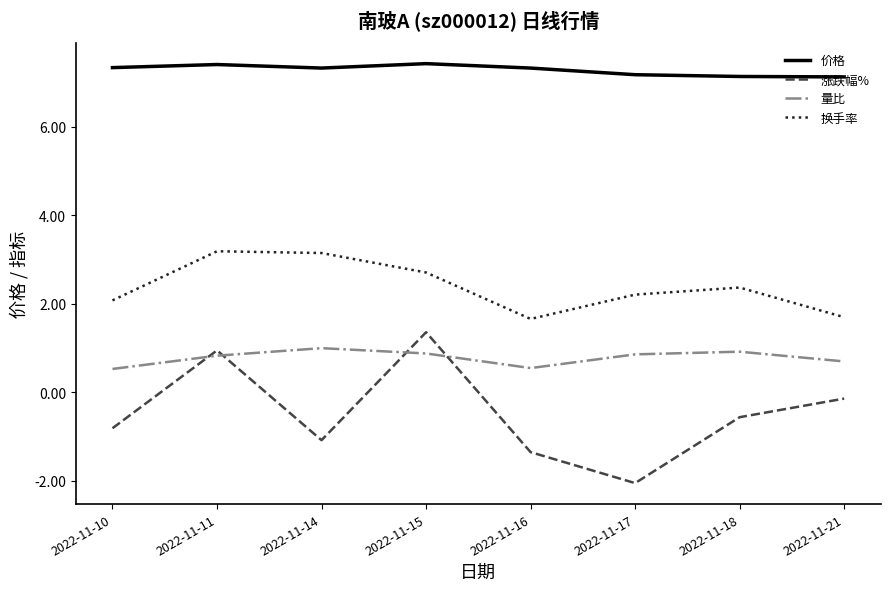

True or false: 换手率 and 价格 intersect in this chart.

False